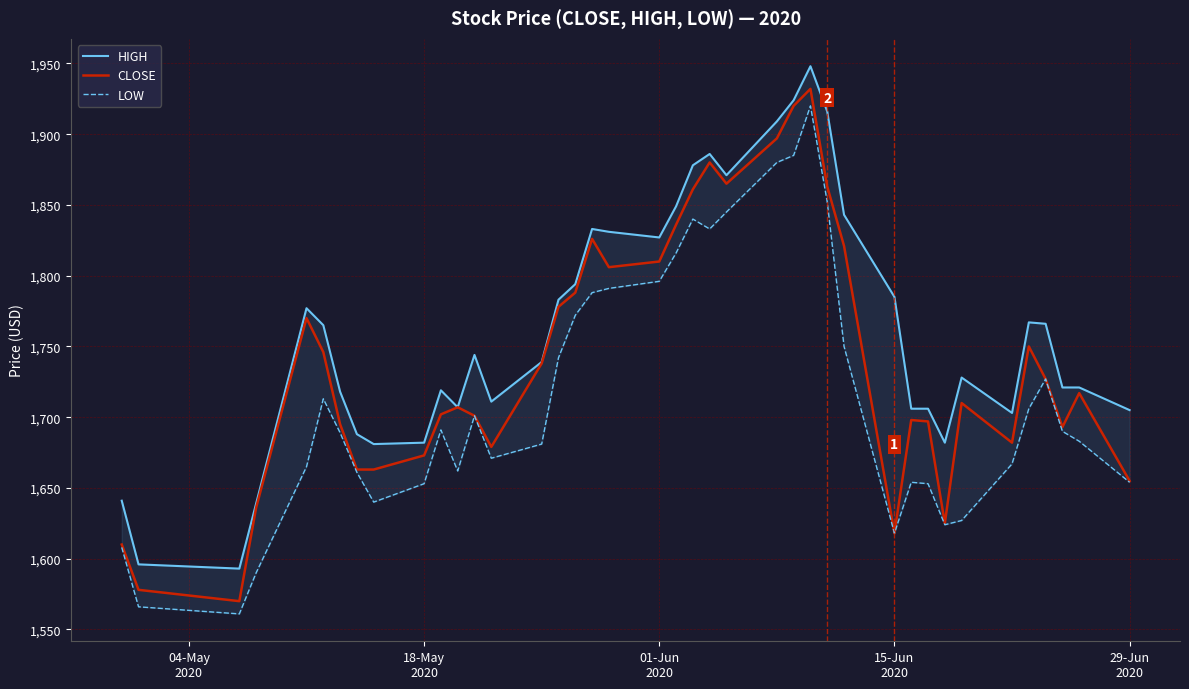

How many lines are shown in the chart?

3